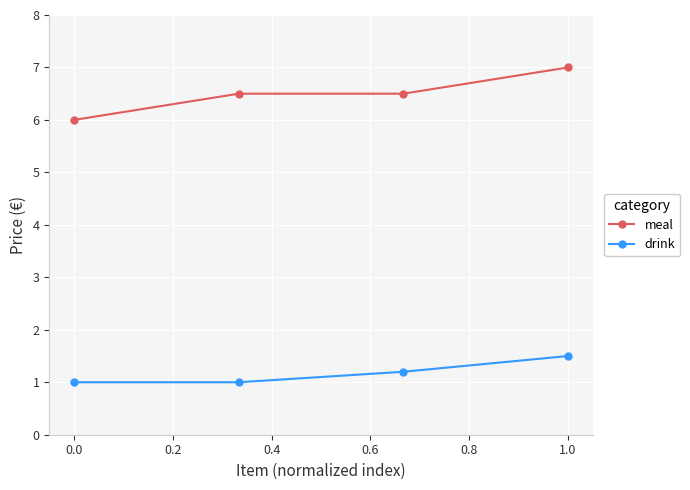

Reading left to right, what are all the values shown in this chart?

meal: 6.0	6.5	6.5	7.0
drink: 1.0	1.0	1.2	1.5